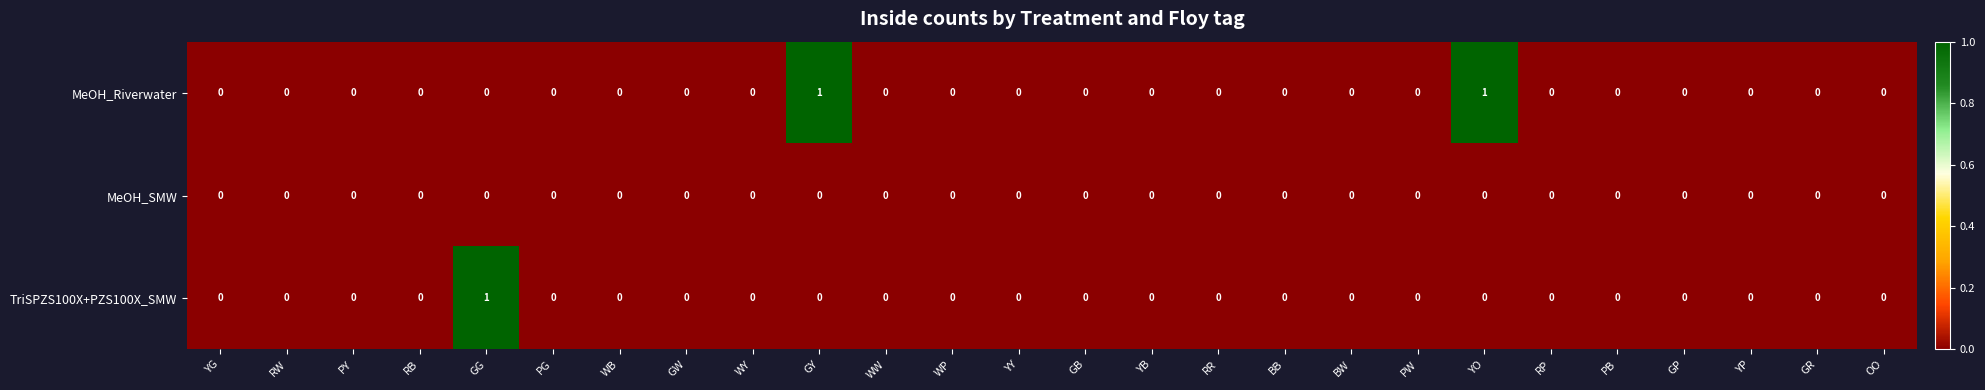

Rank the series by their average value, from lowest to highest.

MeOH_SMW, TriSPZS100X+PZS100X_SMW, MeOH_Riverwater